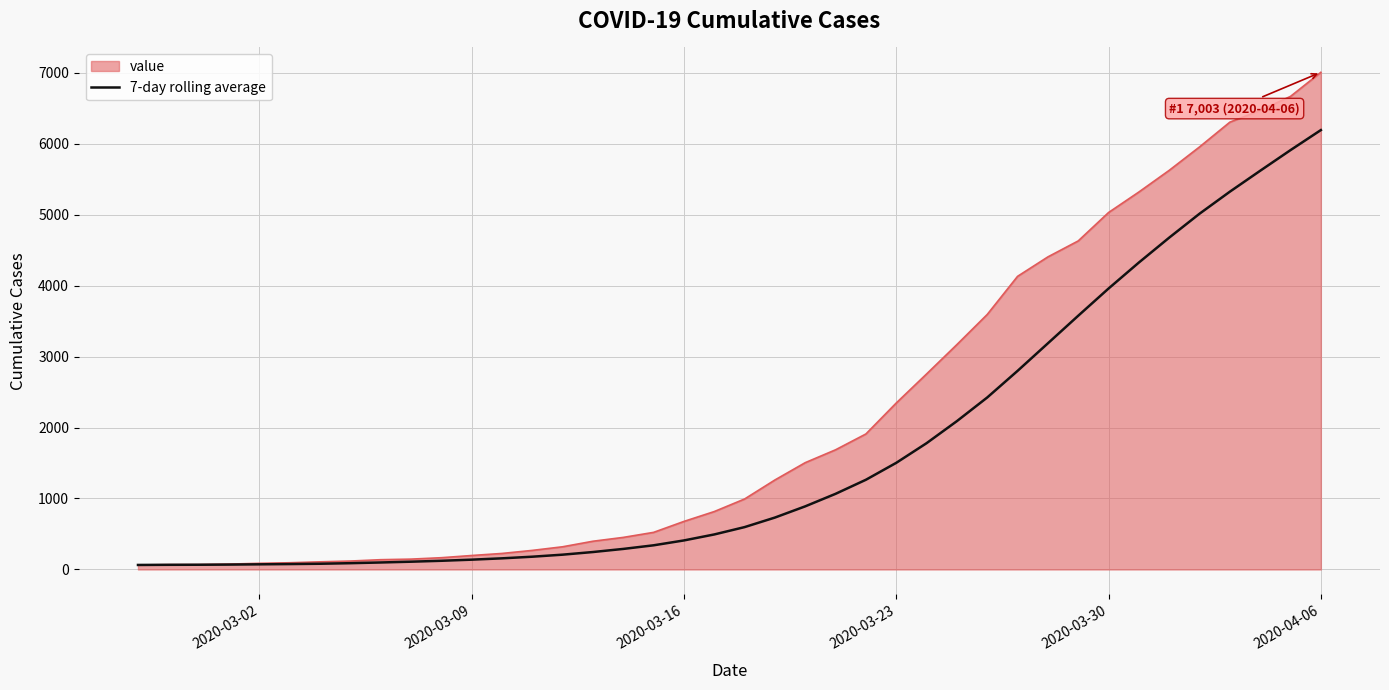

Which series has the largest total across all categories?

value